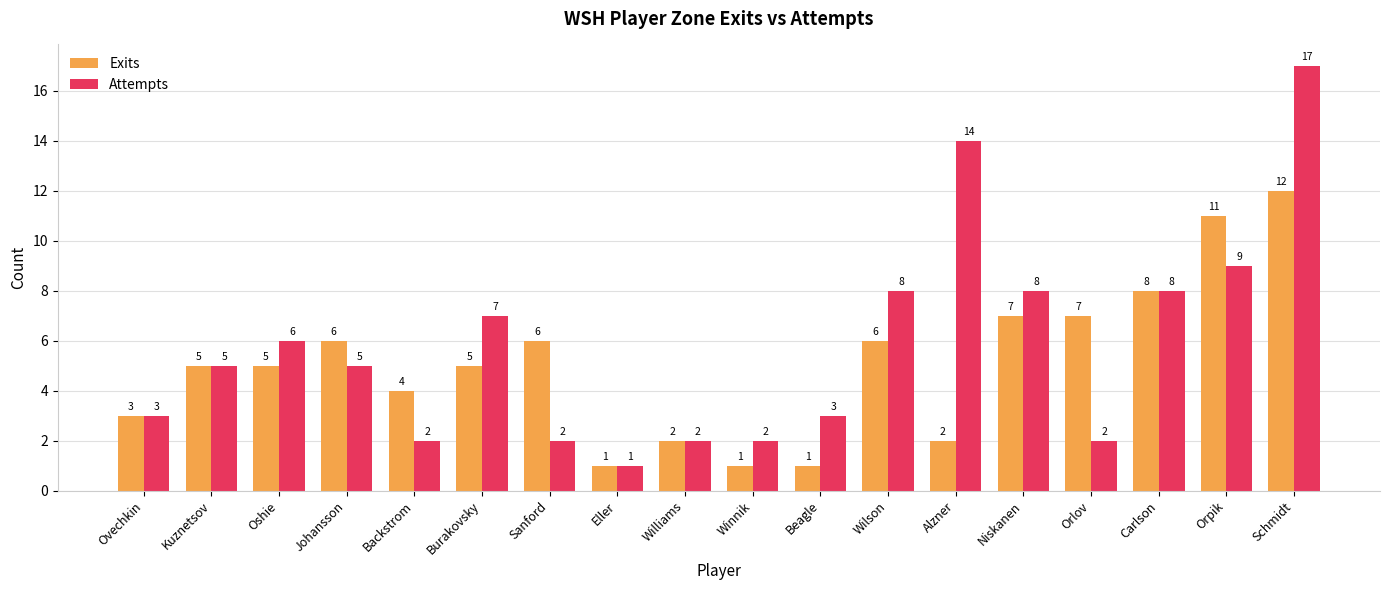

How many data points in Exits are less than 5?

7